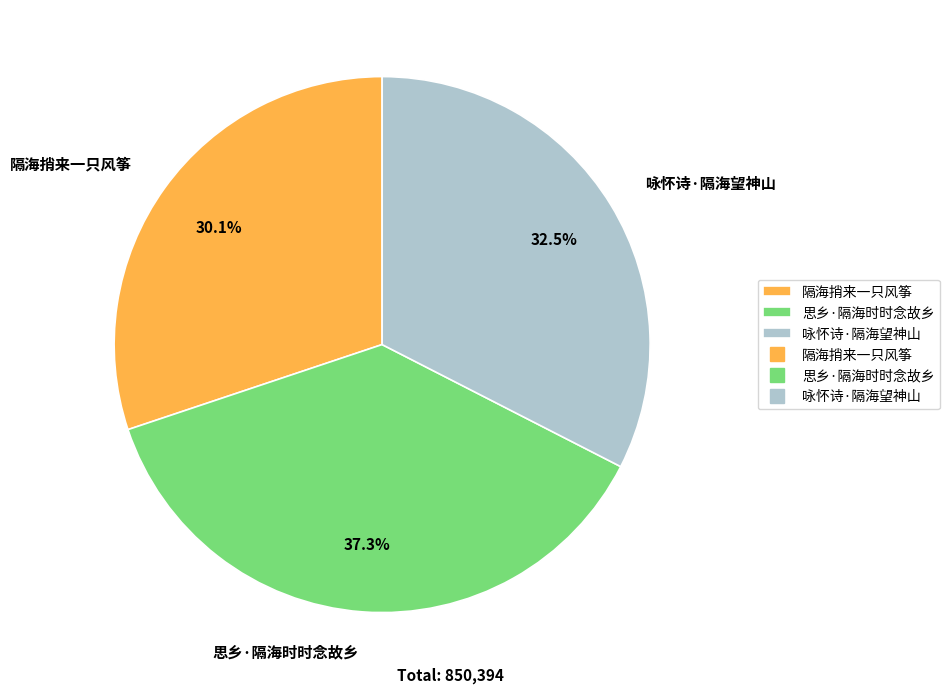

What percentage is the 隔海捎来一只风筝 slice, to the nearest percent?

30%